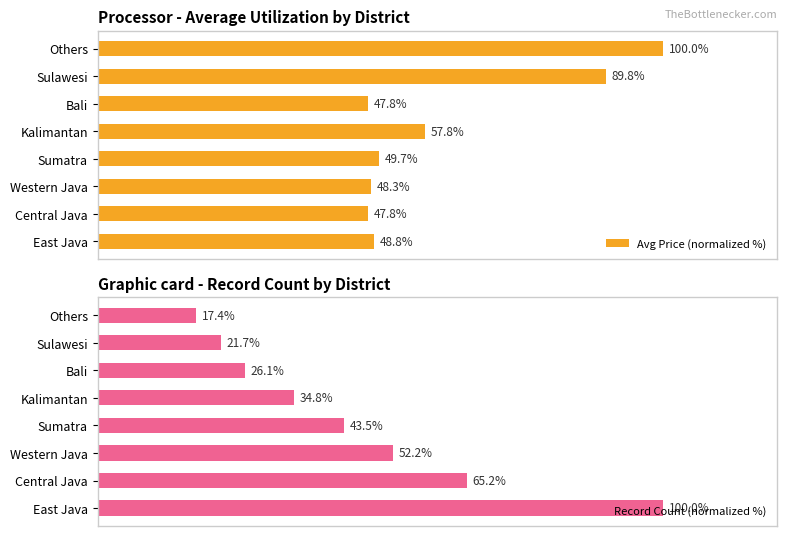

At which label is Avg Price (normalized %) closest to 73?

Kalimantan